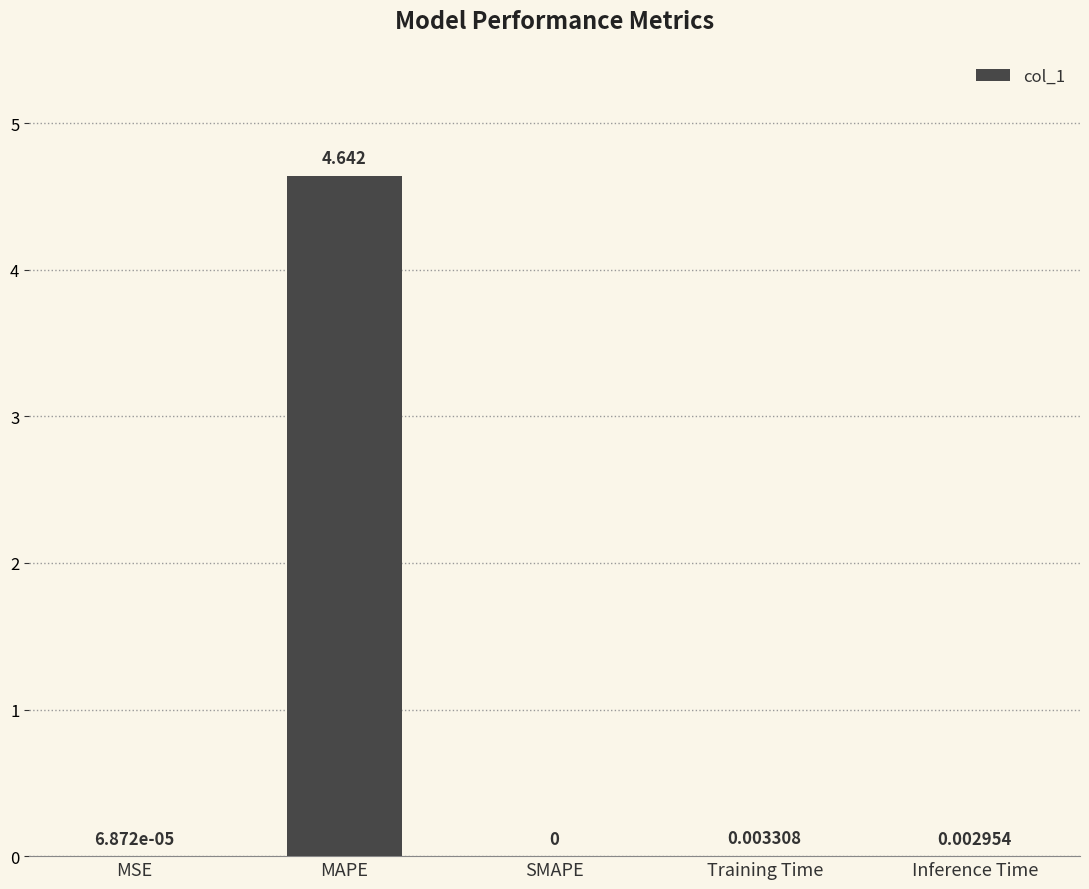

Which category has the highest value across all series?

MAPE